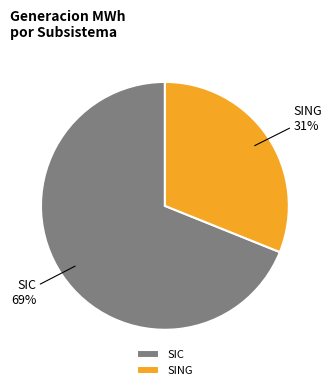

The SING slice represents 31% of the pie. True or false?

True